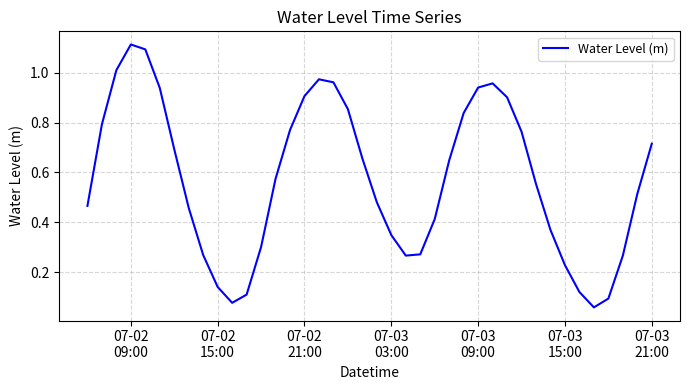

How many lines are shown in the chart?

1